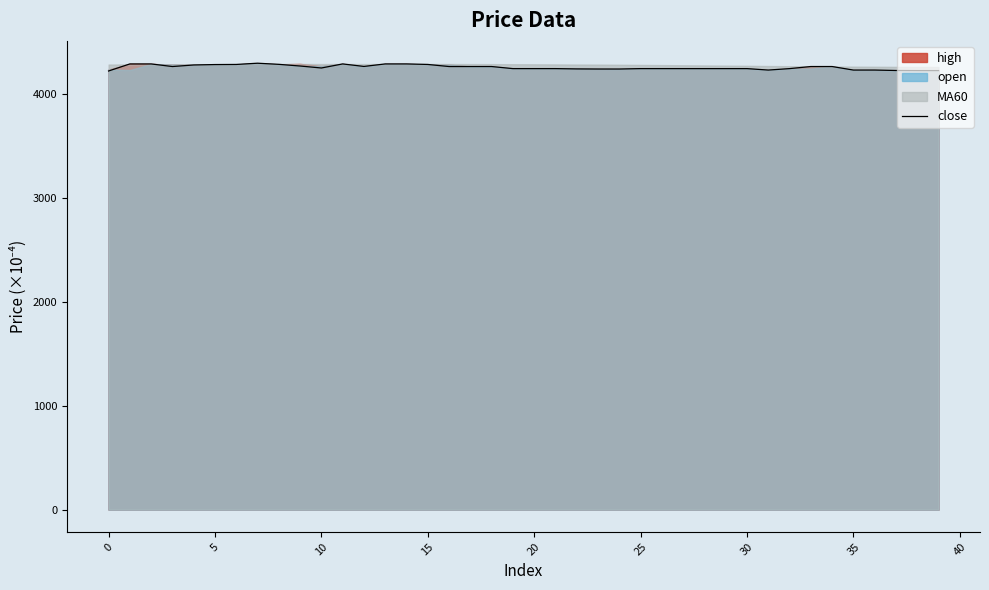

What is the sum of all values?

170312